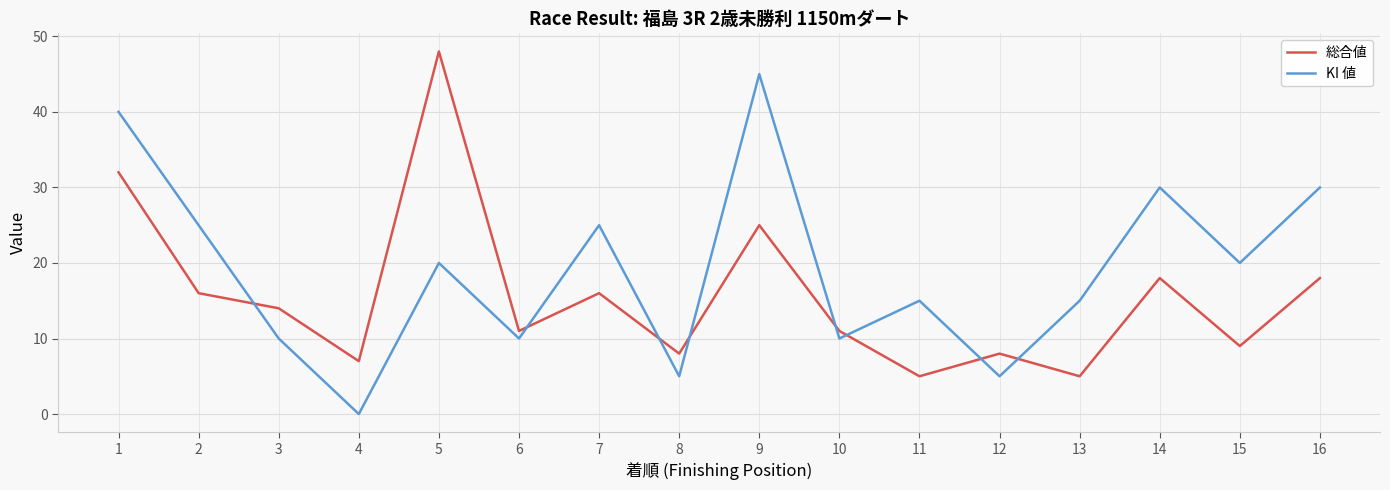

The value of 総合値 at 6 is 11. True or false?

True